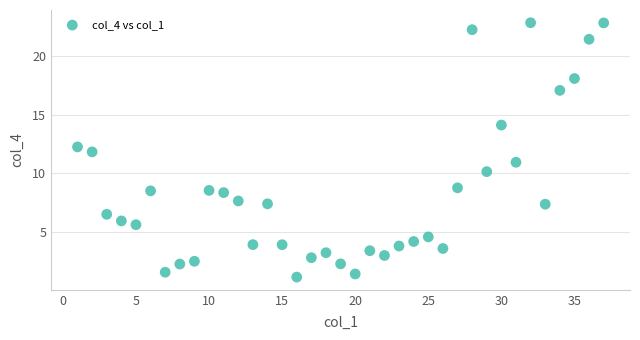

What is the range of Y values (max minus min)?

21.6